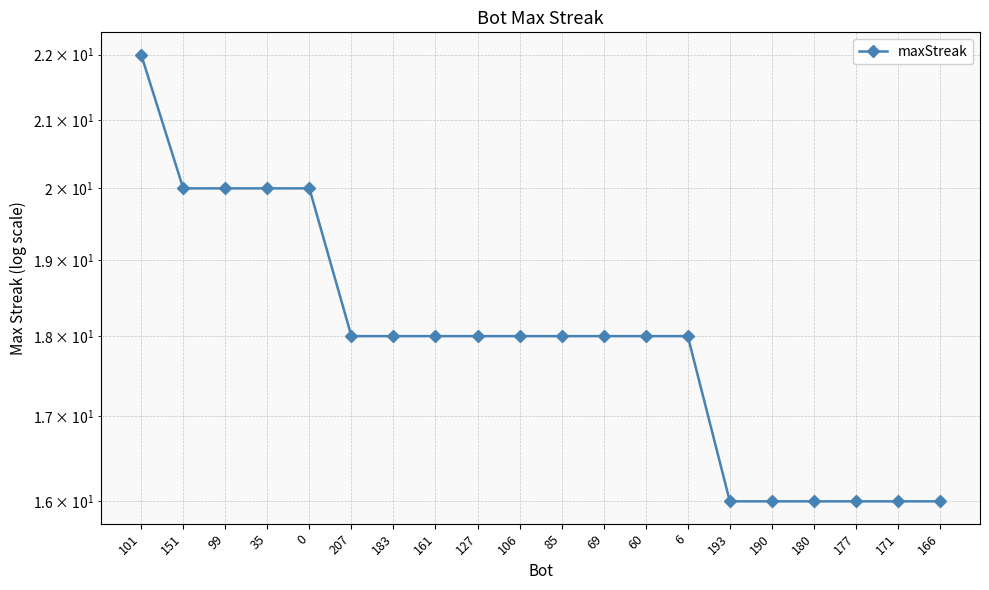

Reading left to right, transcribe all the data shown in this chart.

22	20	20	20	20	18	18	18	18	18	18	18	18	18	16	16	16	16	16	16